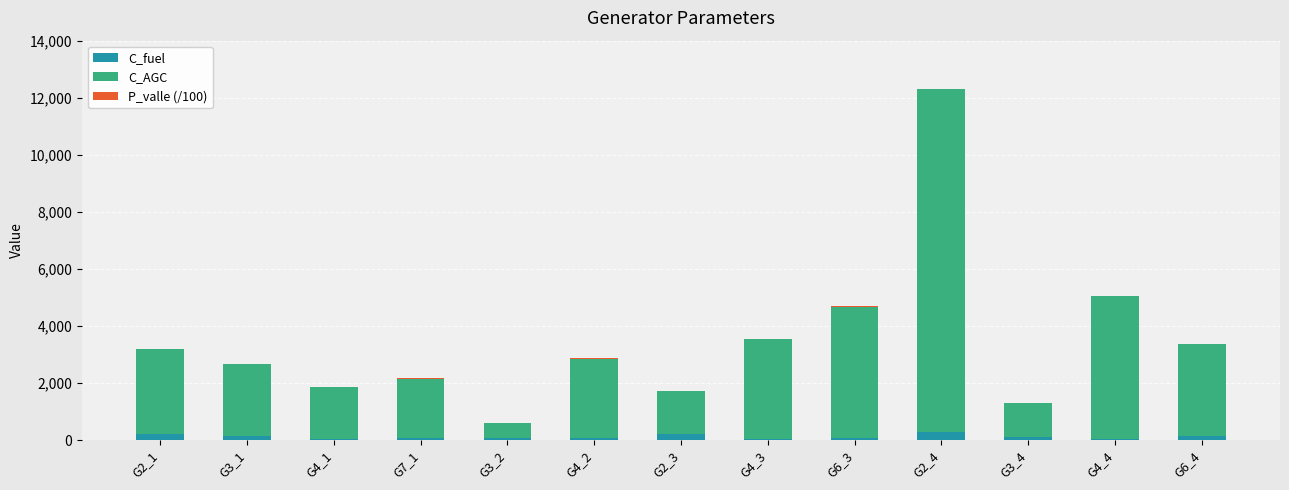

At which category is the sum across all series the highest?

G2_4